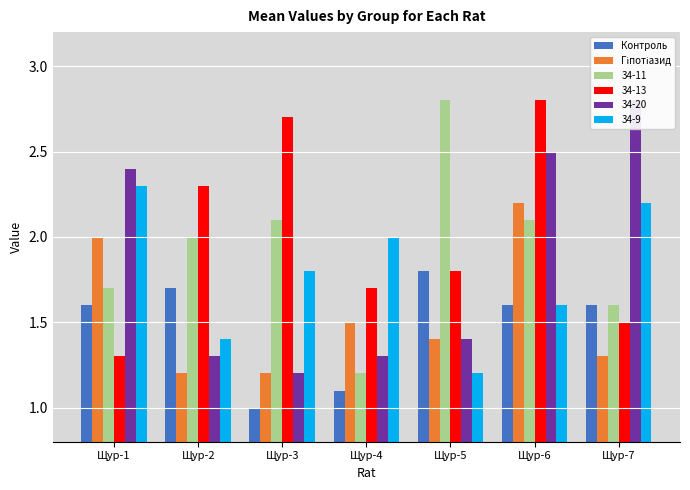

How many Контроль values are between 1 and 2?

7